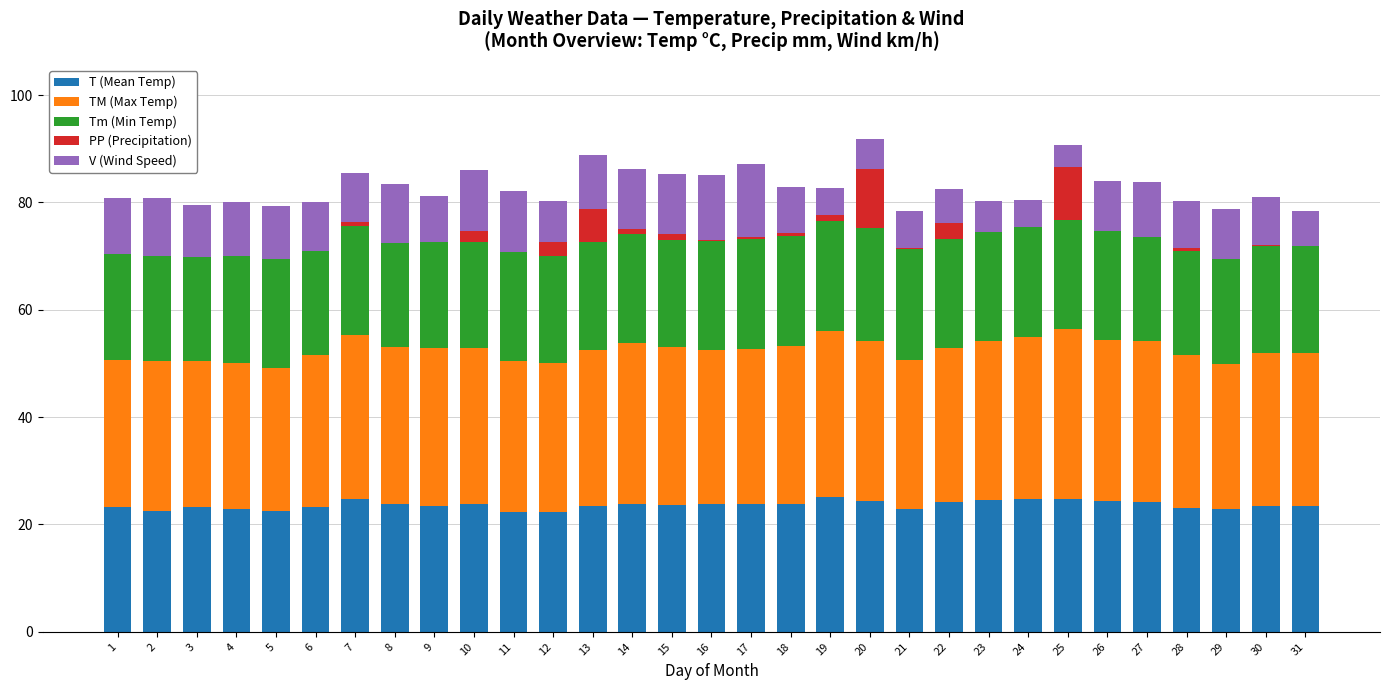

What is the total value across all series at 1?

80.8